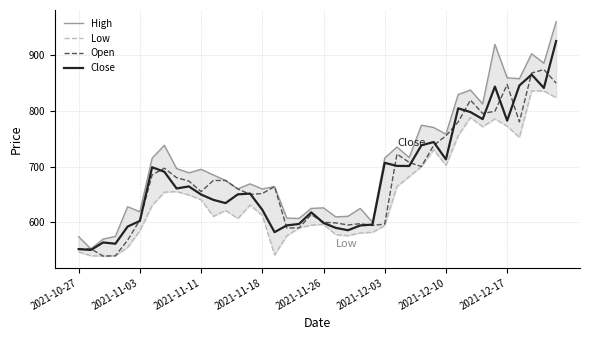

True or false: High and Low intersect in this chart.

False